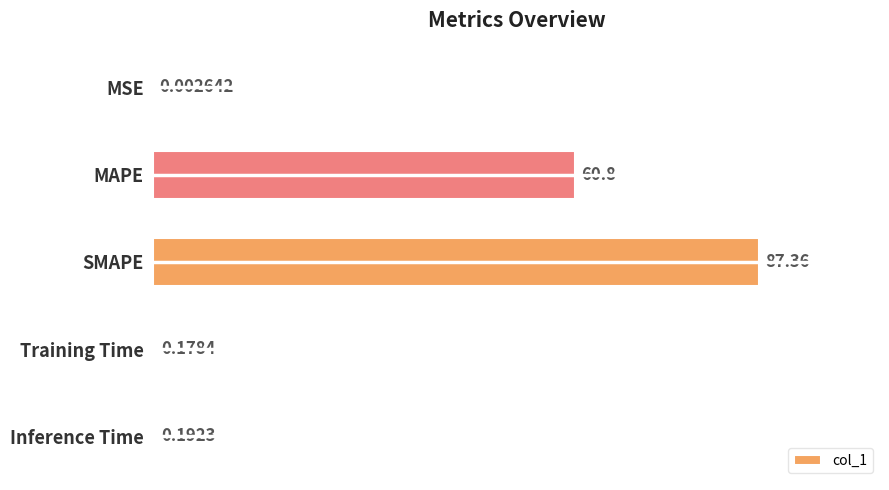

What is the change in value from SMAPE to Training Time?

-87.2